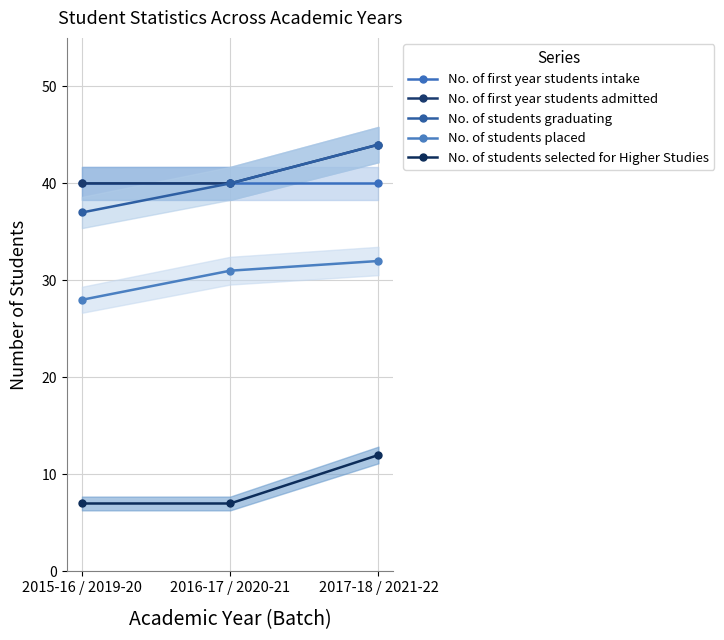

Which category has the highest value in the No. of first year students intake series?

2015-16 / 2019-20